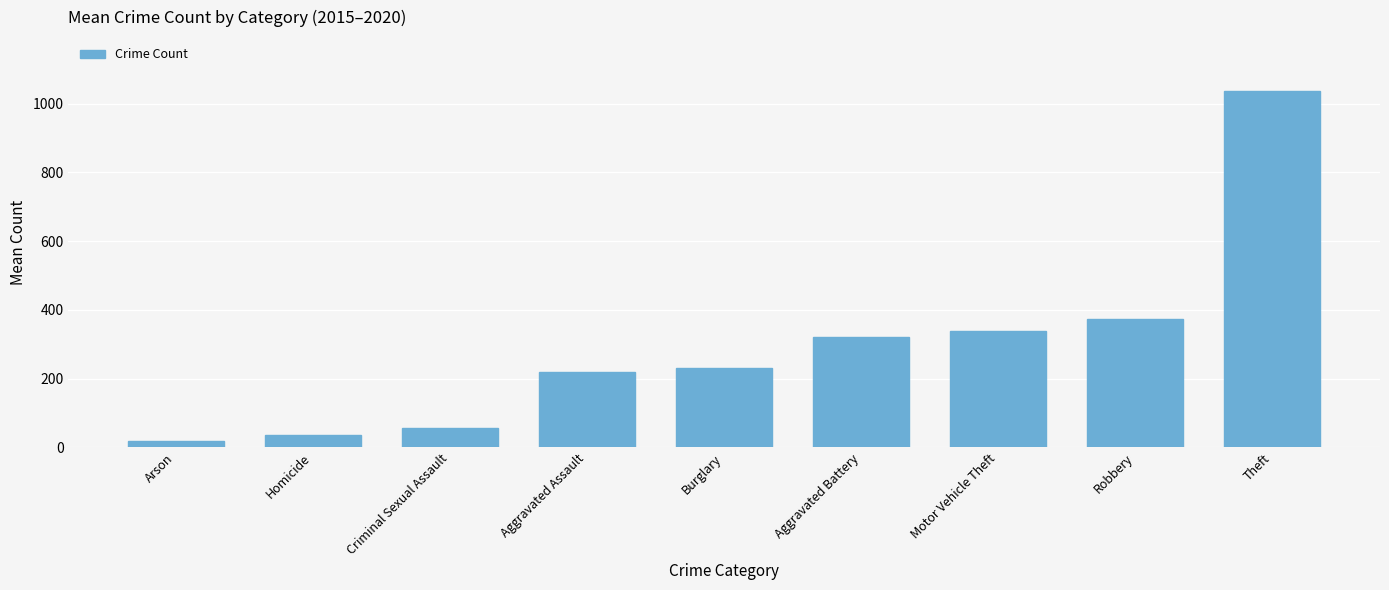

What is the average value?

292.6